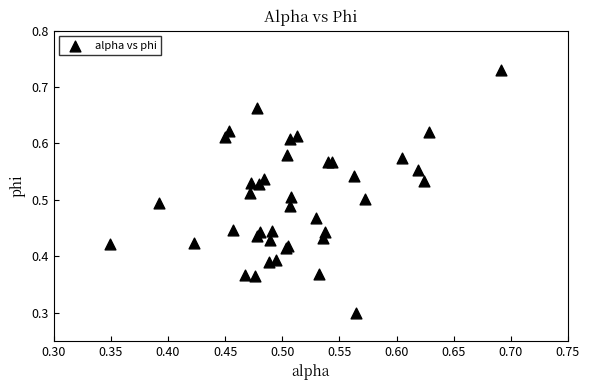

What Y value in the scatter plot is closest to 0?

0.3